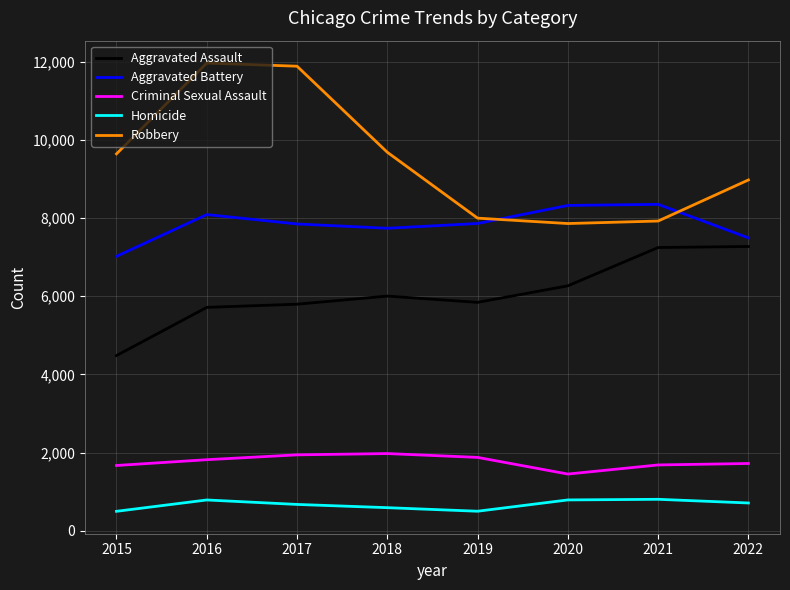

Is the value of Aggravated Assault at 2019 greater than the value of Robbery at 2020?

No